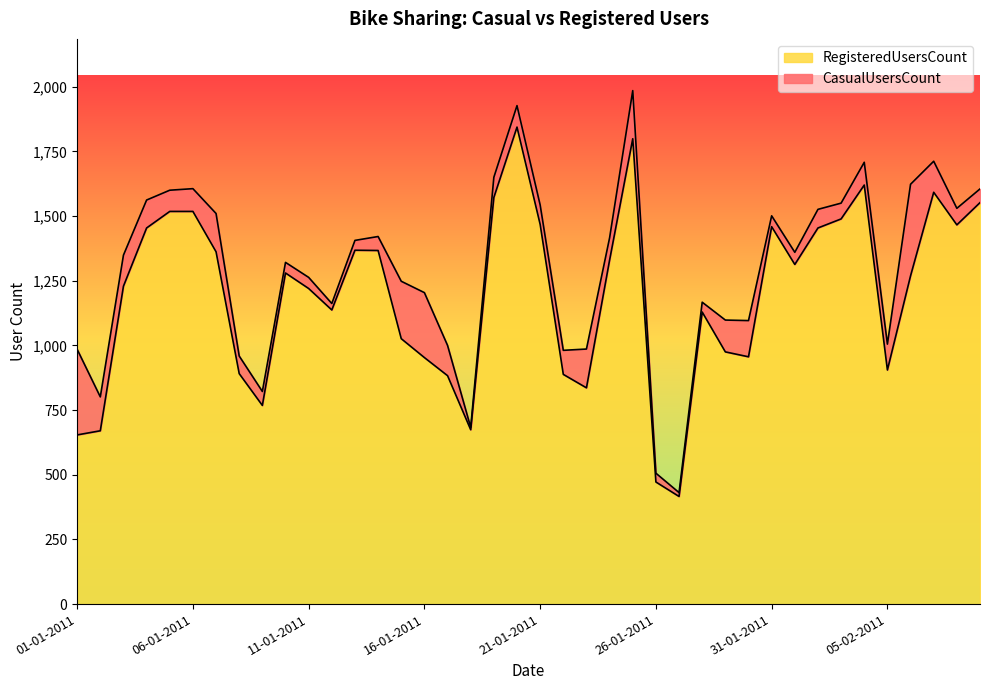

What is the difference between the second highest and second lowest values?

1327